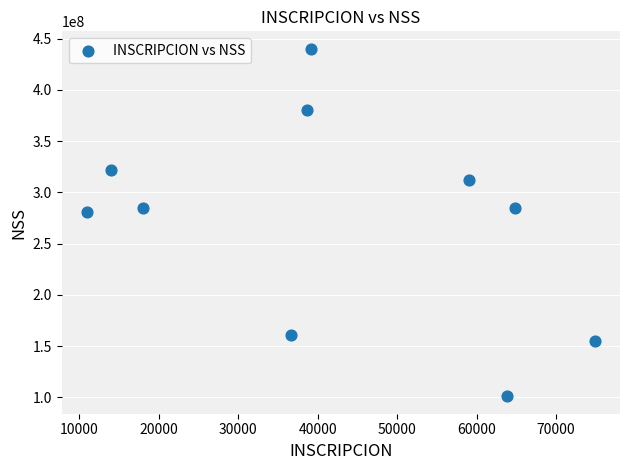

What is the range of Y values (max minus min)?

339321137